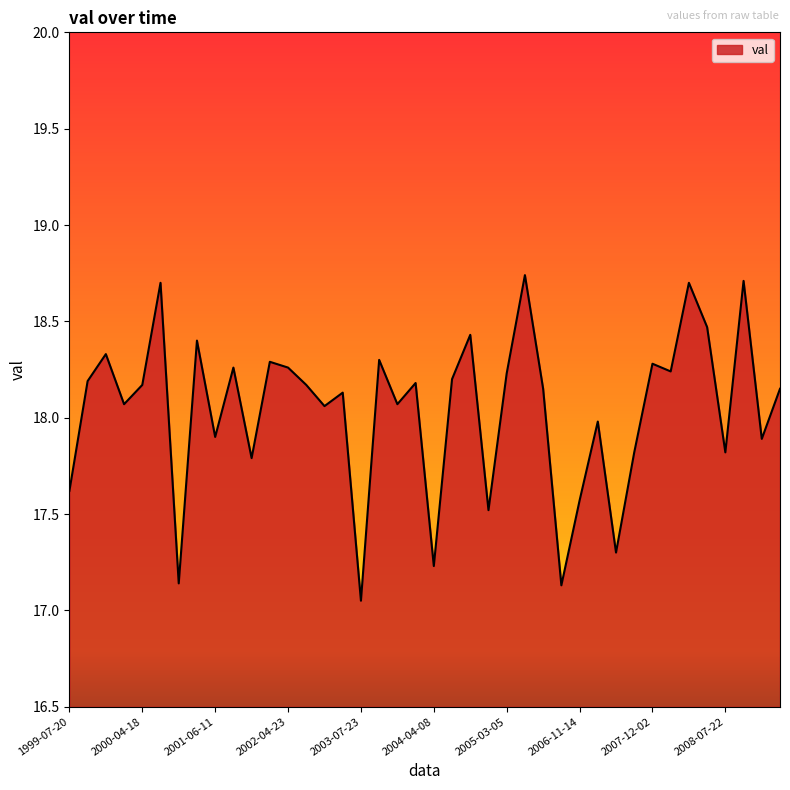

Does the chart display data point markers on the line(s)?

No